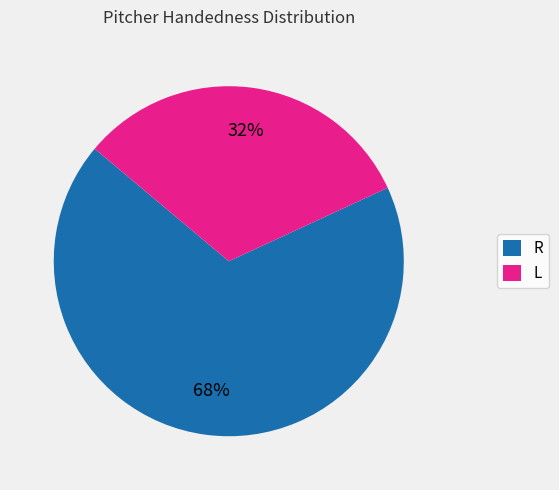

Which slice represents more than half of the pie?

R